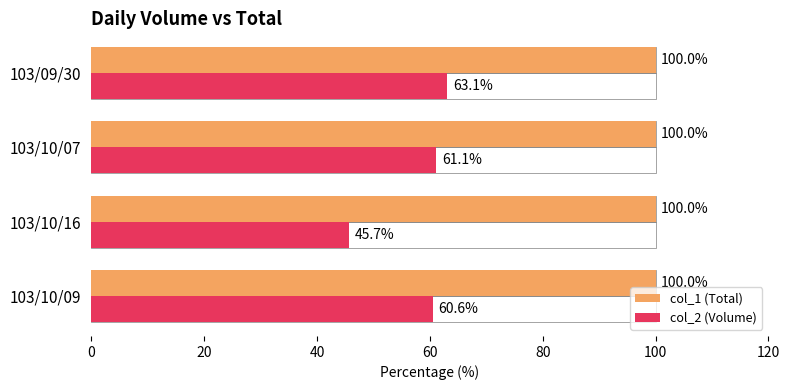

What is the minimum value for col_2 (Volume)?

45.7